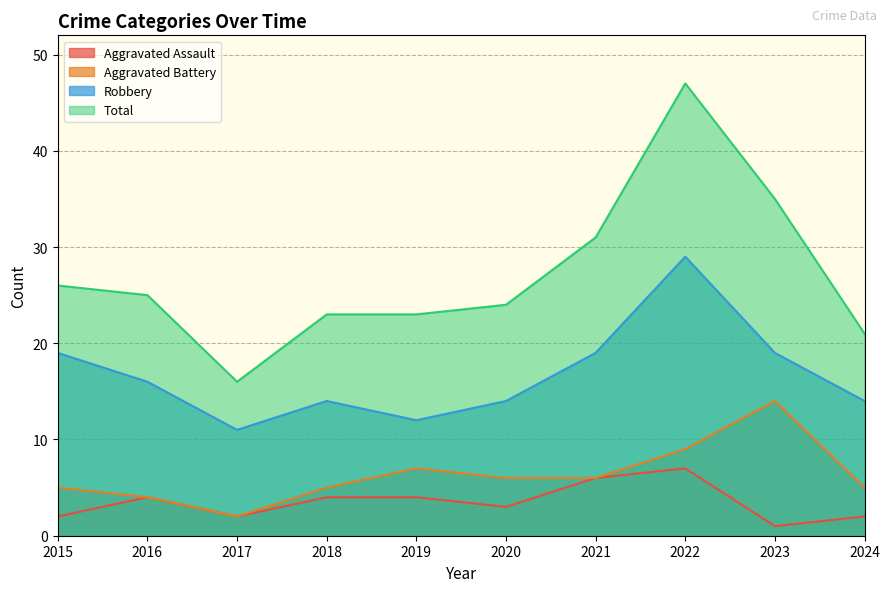

Reading left to right, transcribe all the data shown in this chart.

Aggravated Assault: 2015=2	2016=4	2017=2	2018=4	2019=4	2020=3	2021=6	2022=7	2023=1	2024=2
Aggravated Battery: 2015=5	2016=4	2017=2	2018=5	2019=7	2020=6	2021=6	2022=9	2023=14	2024=5
Robbery: 2015=19	2016=16	2017=11	2018=14	2019=12	2020=14	2021=19	2022=29	2023=19	2024=14
Total: 2015=26	2016=25	2017=16	2018=23	2019=23	2020=24	2021=31	2022=47	2023=35	2024=21